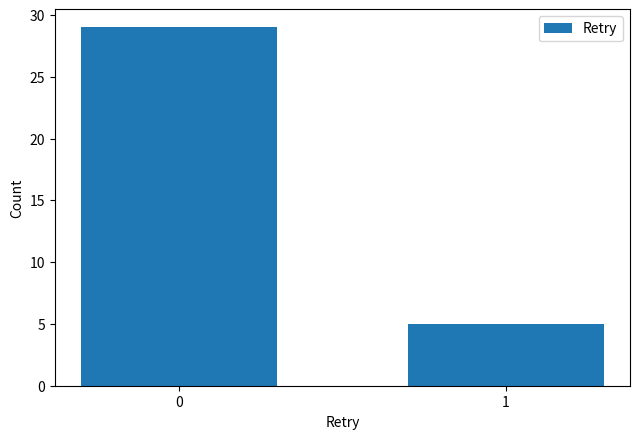

Reading left to right, list all the values displayed in this chart.

0=29	1=5